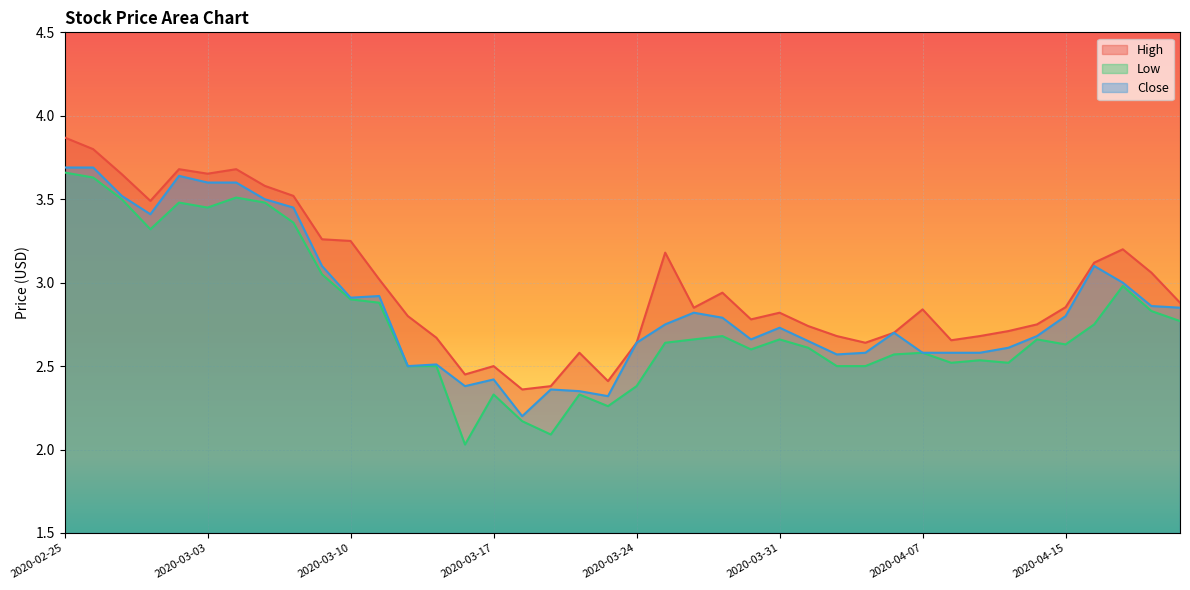

List the series in order of their overall mean, lowest first.

Low, Close, High